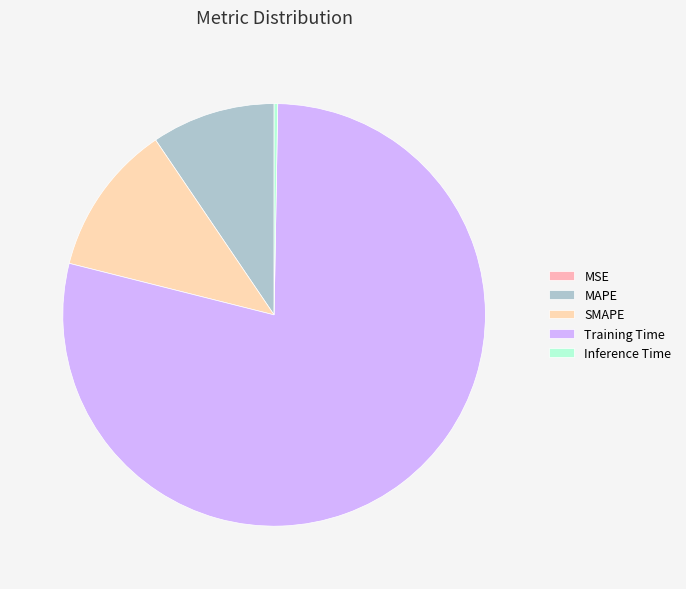

How much of the chart is everything except MSE?

100.0%